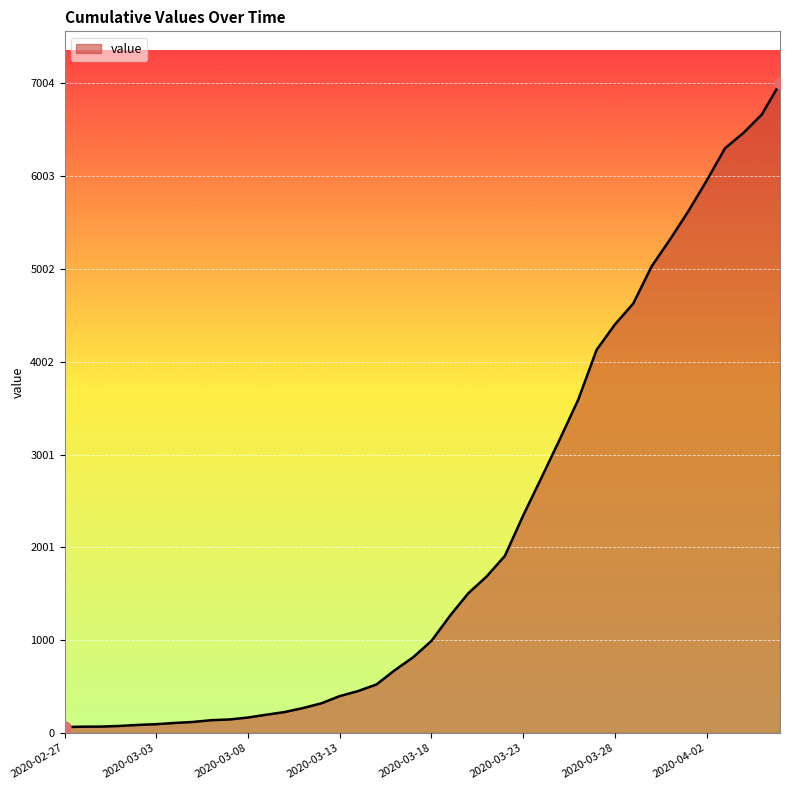

What is the maximum value shown in the chart?

7004